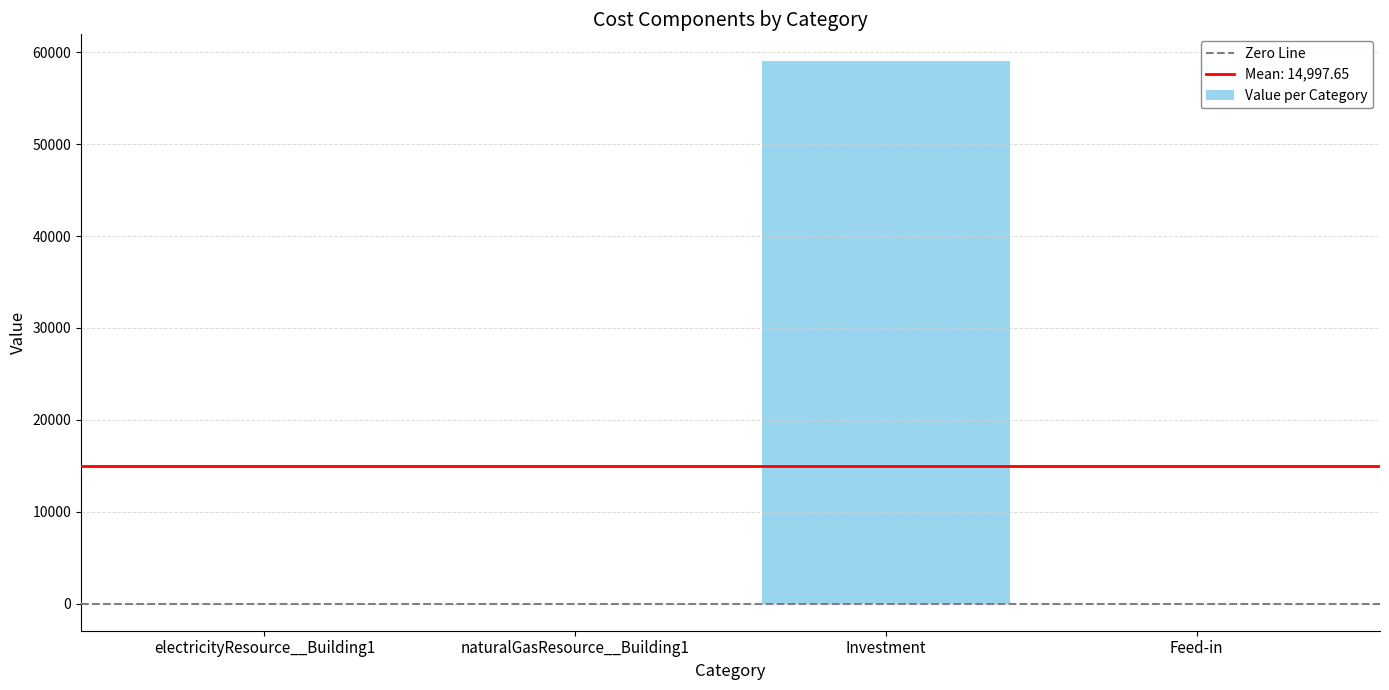

How many series are shown in this chart?

1